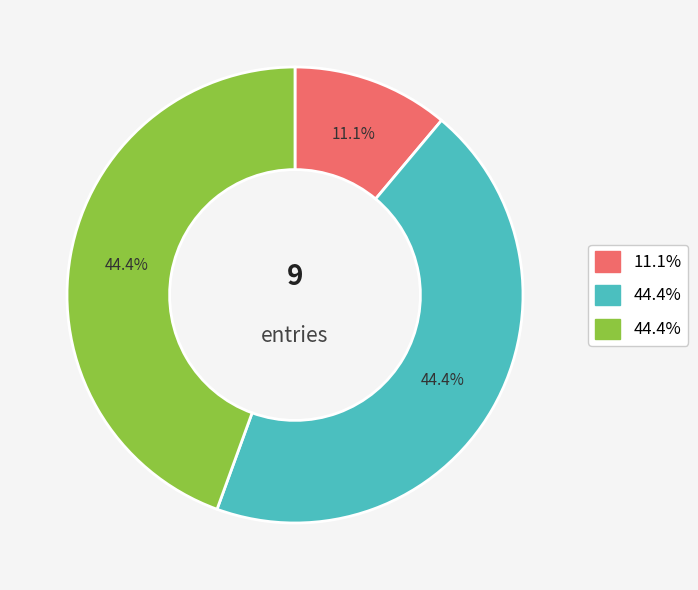

Is there a majority slice in this chart?

No